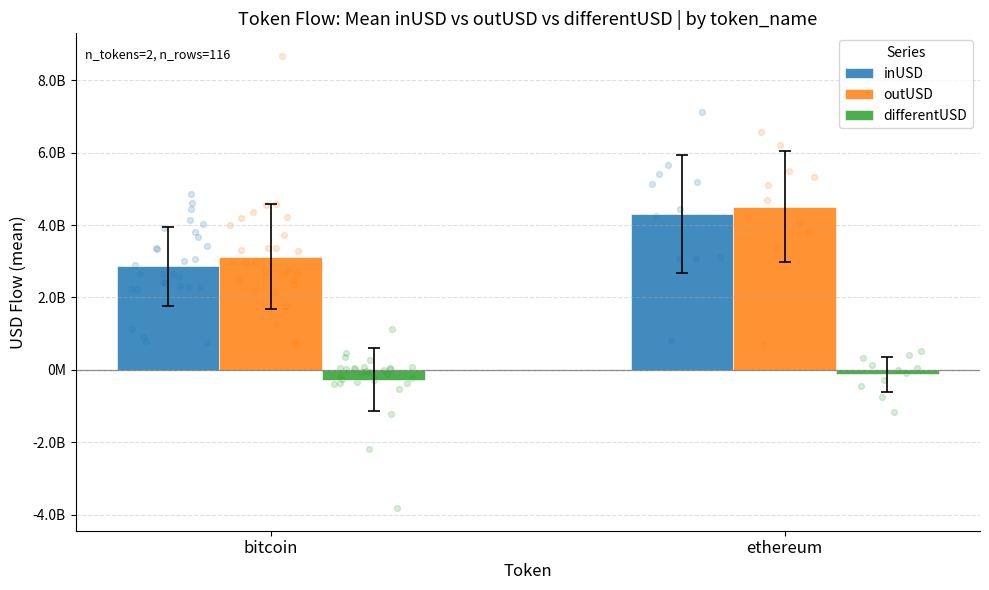

Is the value of outUSD at bitcoin greater than the value of differentUSD at bitcoin?

Yes